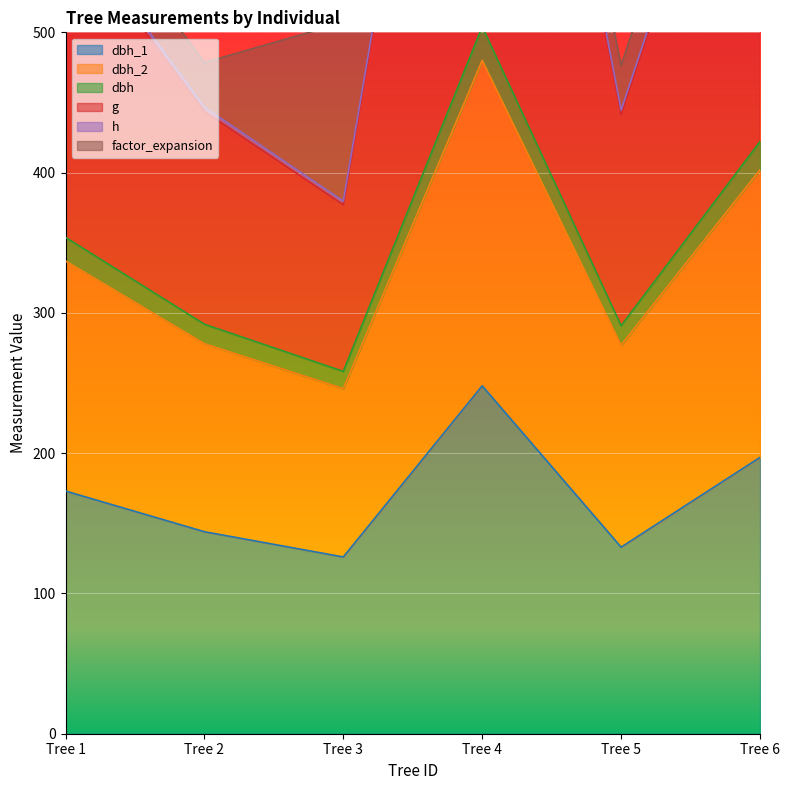

What is the approximate value of dbh at Tree 4?

504.0